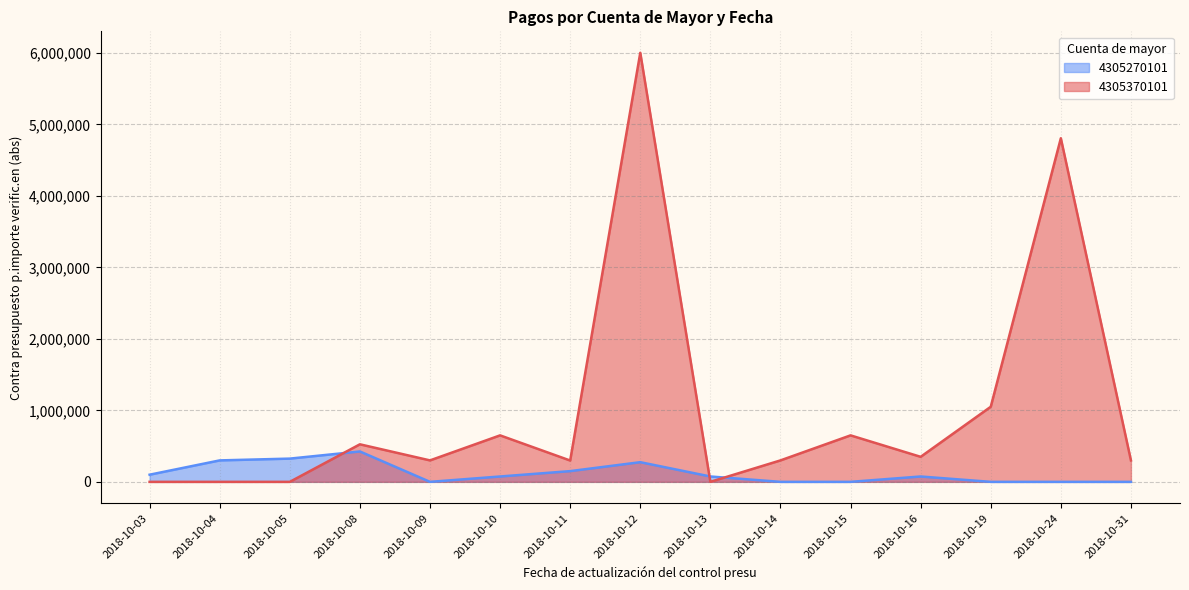

What is the sum of all 4305270101 values?

1800000